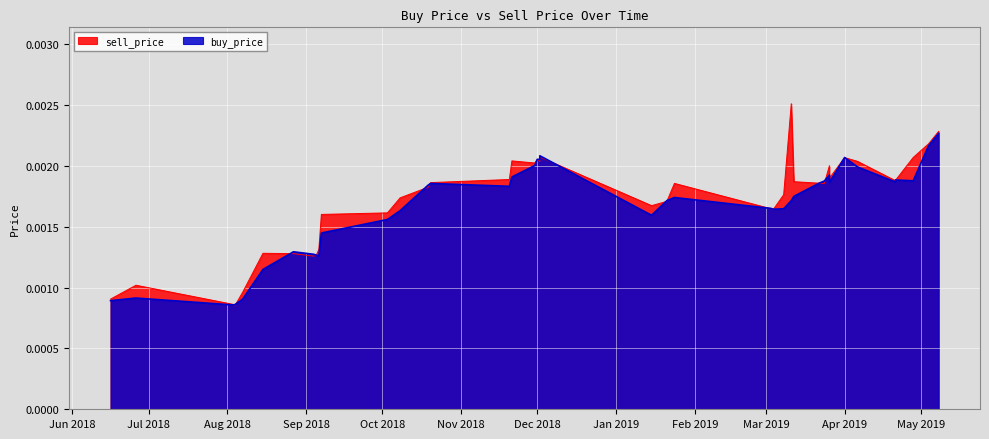

What is the sum of all buy_price values?

0.1